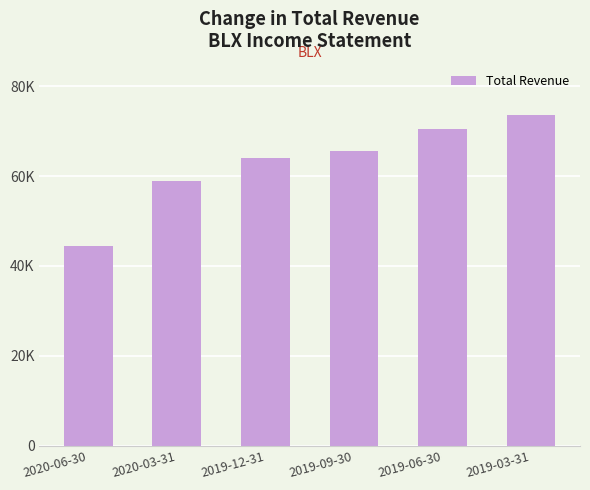

What is the approximate value at 2019-06-30, to the nearest 50?

70500